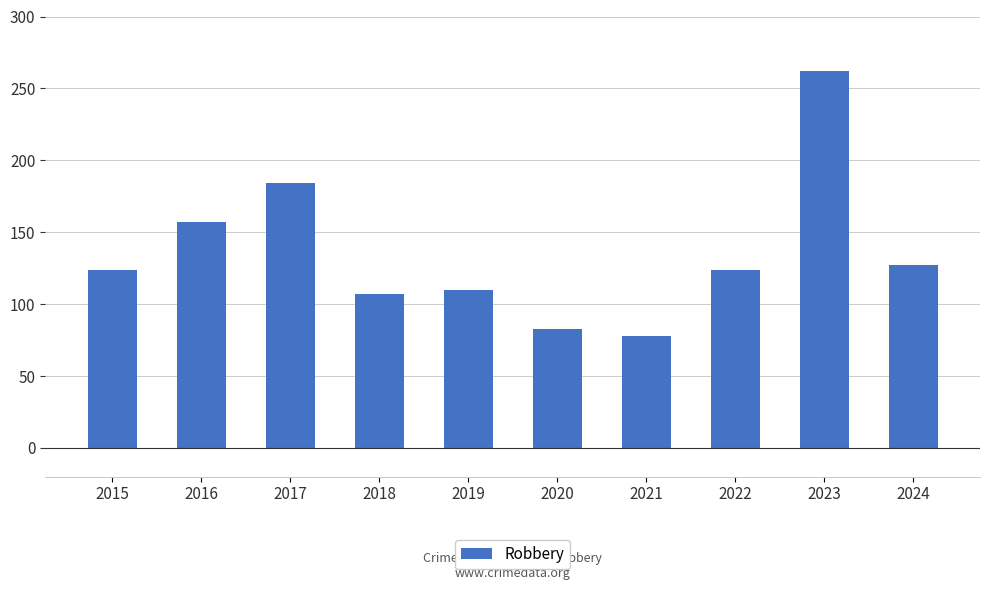

Is it true that the value at 2016 is 249?

False